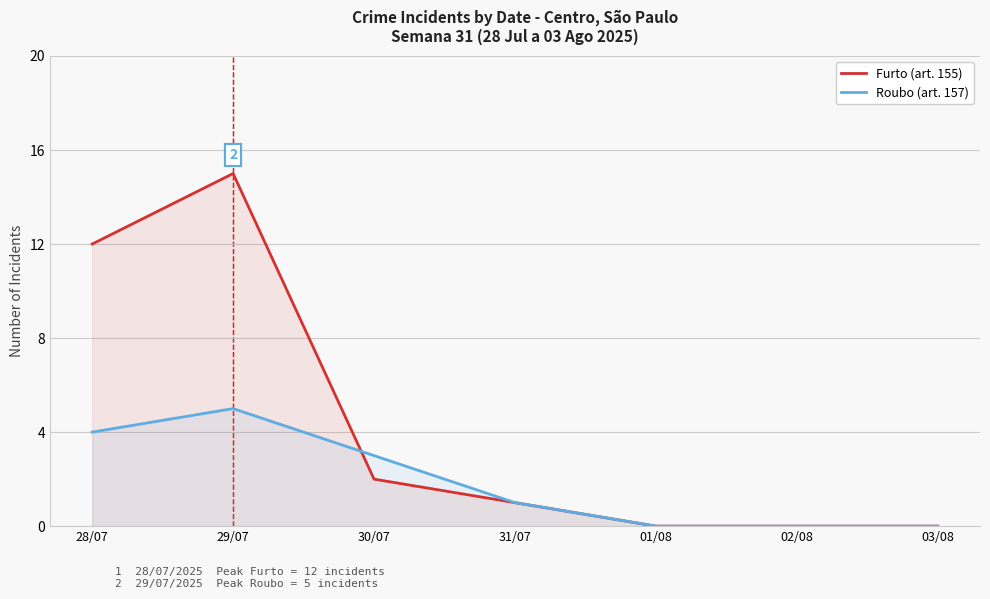

Is the value of Furto (art. 155) at 28/07 greater than the value of Roubo (art. 157) at 29/07?

Yes